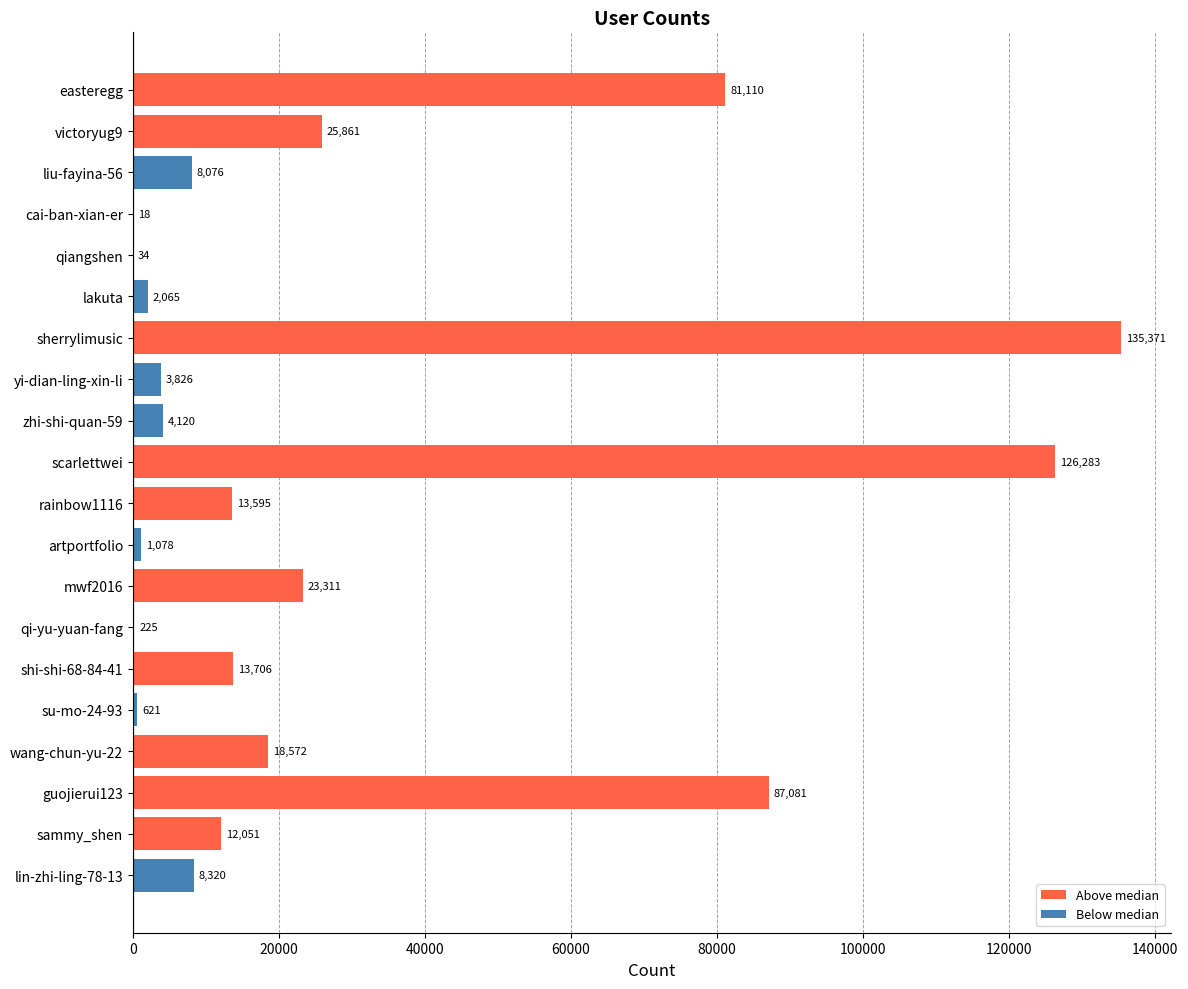

Where is the data nearest to the value 67694?

easteregg